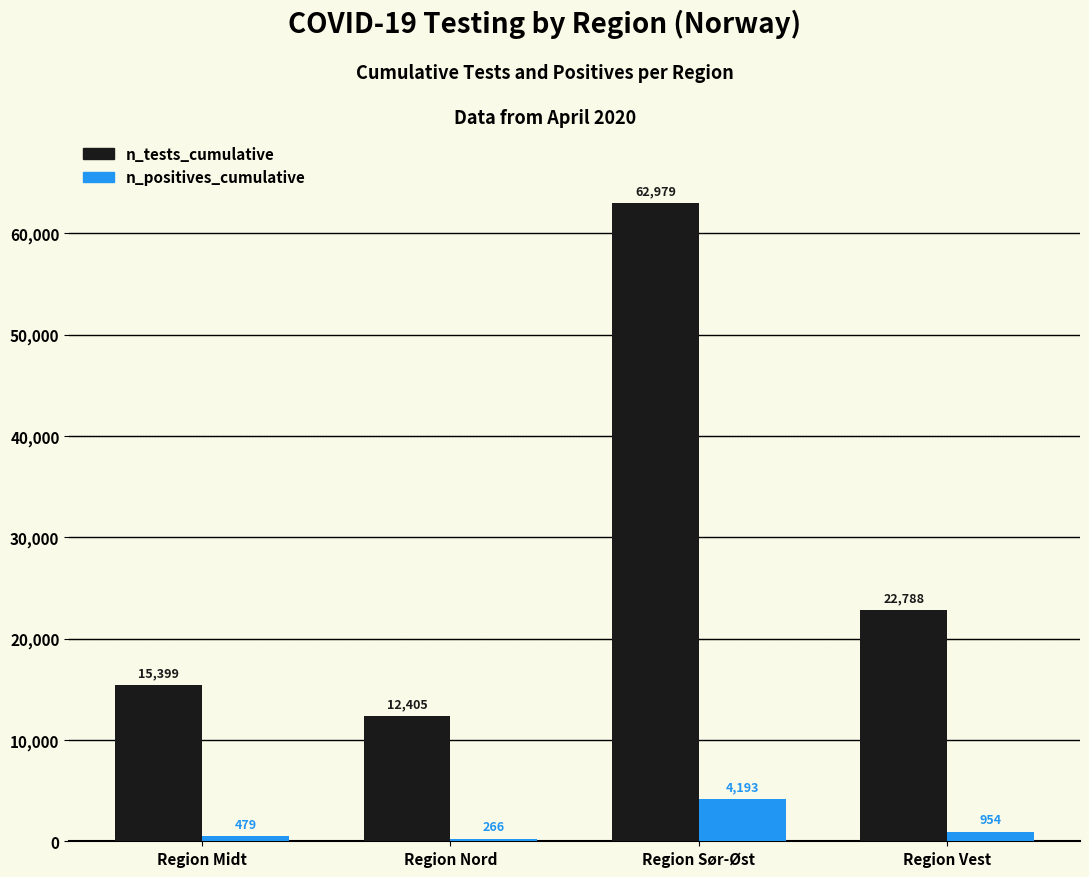

How many data points in n_tests_cumulative are less than 22788?

2